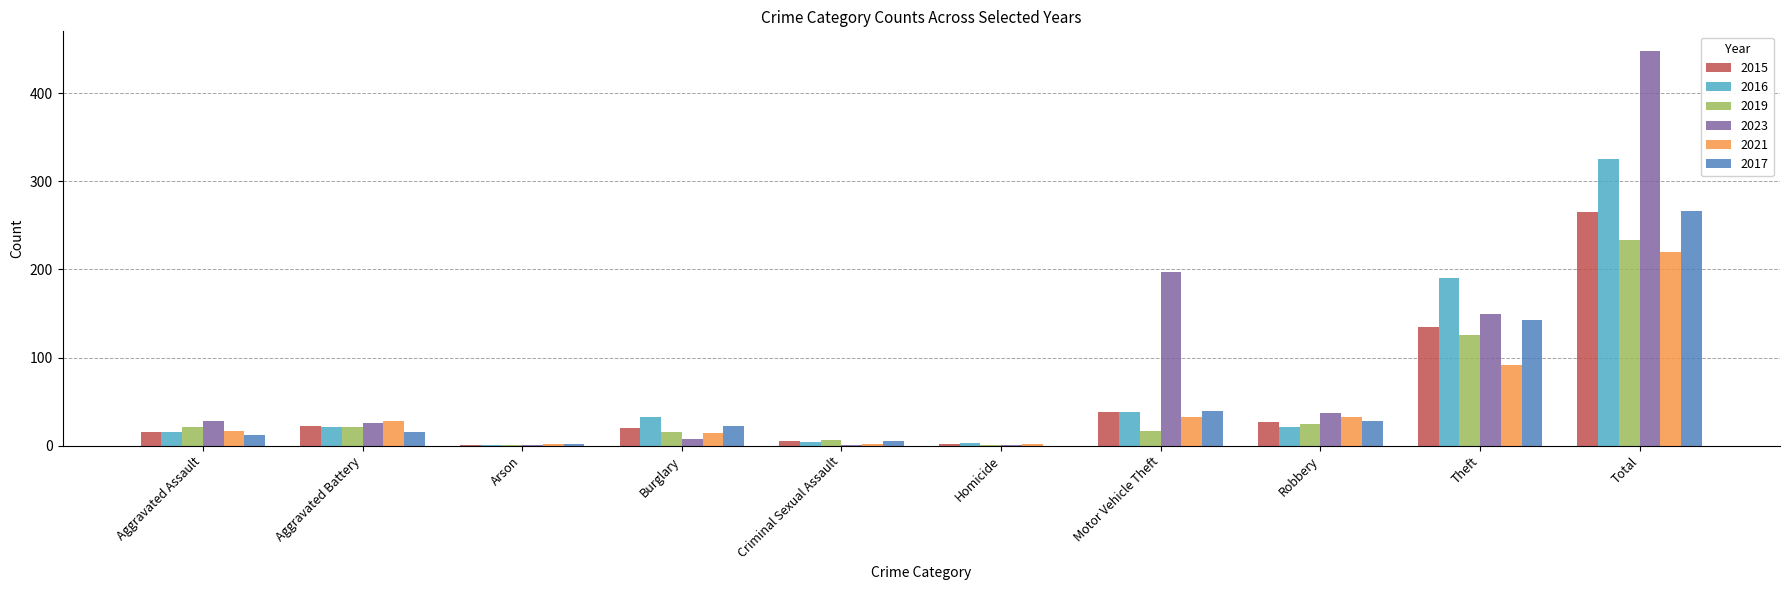

What is the greatest value displayed?

448